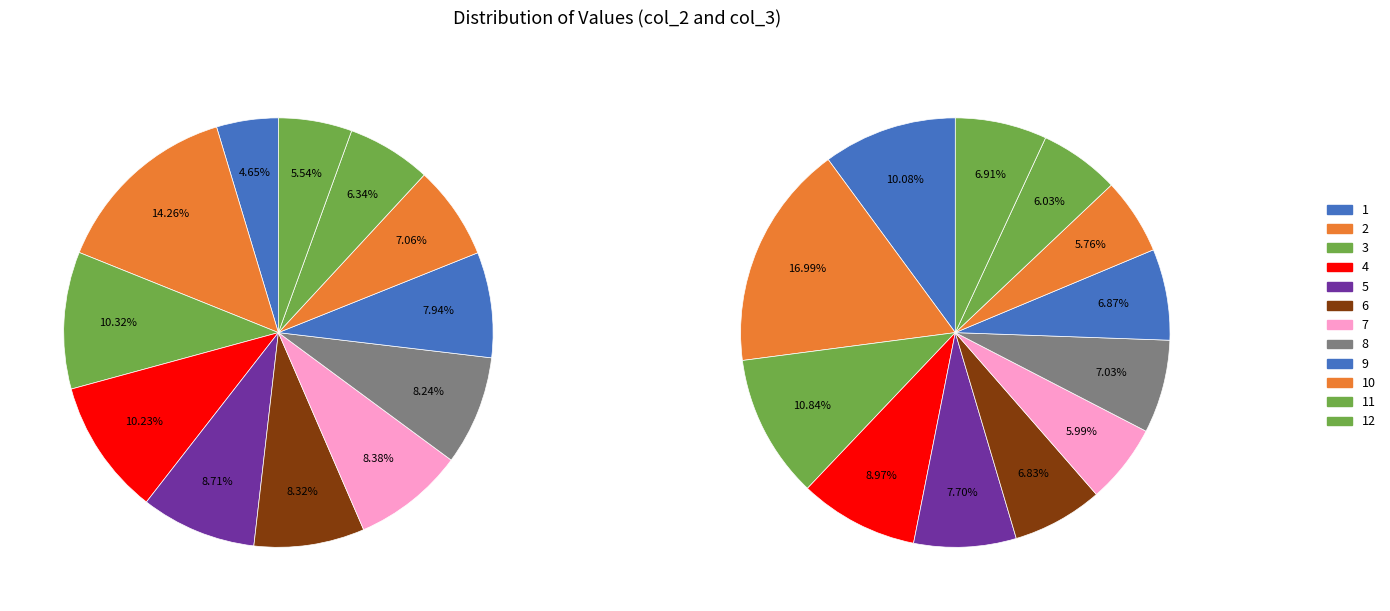

What percentage do 11 and 9 together represent?

14.3%